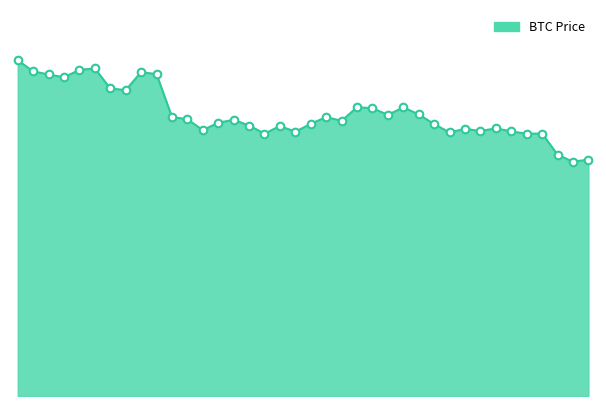

Is this an area chart (filled region under the line)?

Yes